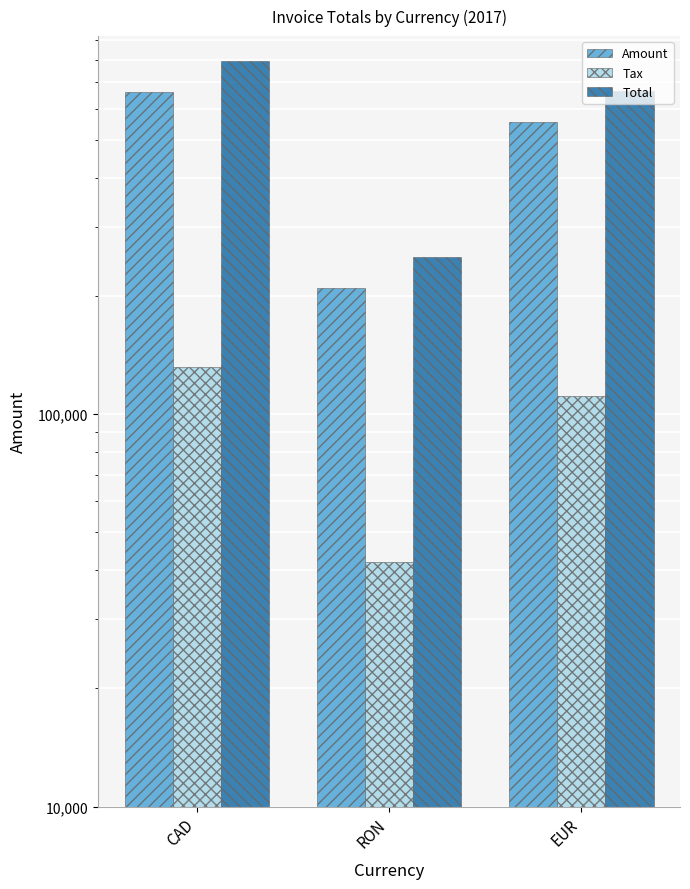

At how many categories does at least one series exceed 260339?

2